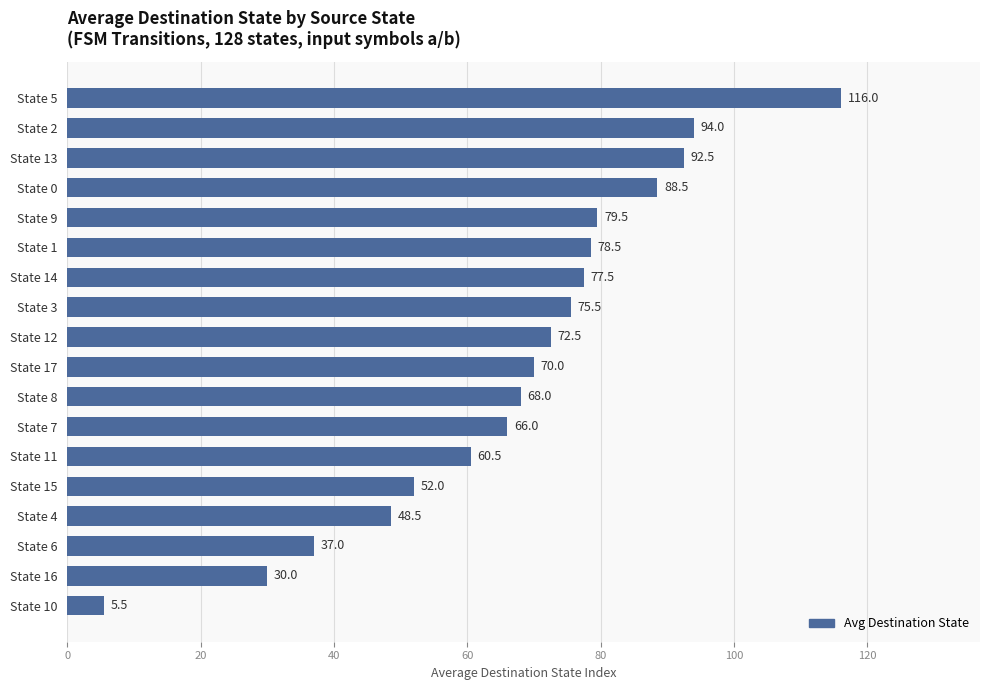

Which has a higher value, State 9 or State 13?

State 13